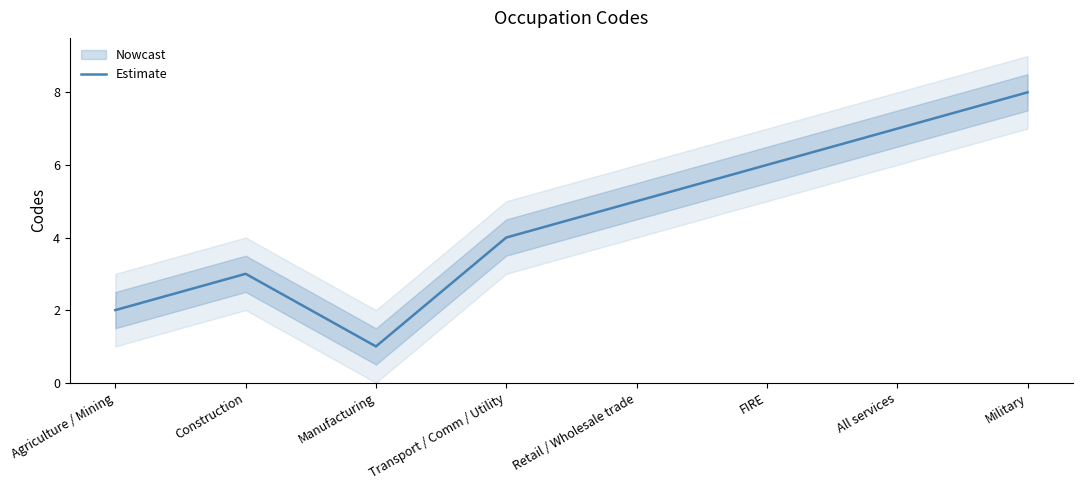

What is the sum of all values?

36